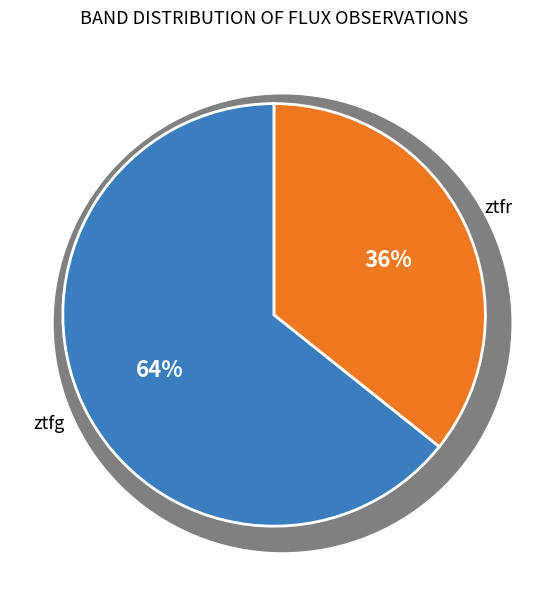

Between ztfg and ztfr, which is larger?

ztfg